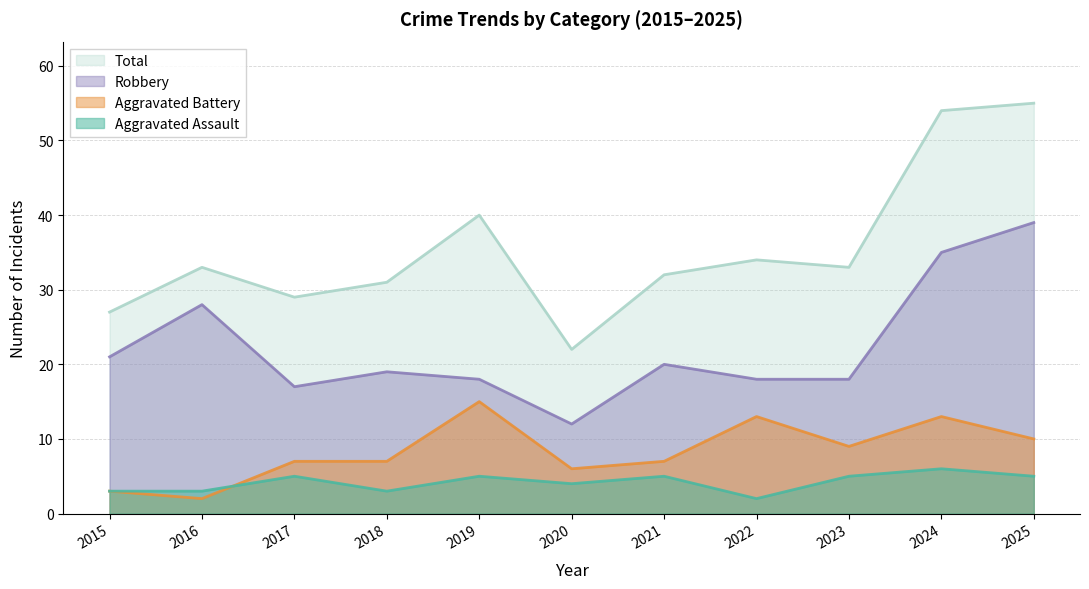

What are all the series names shown in the legend?

Total, Robbery, Aggravated Battery, Aggravated Assault